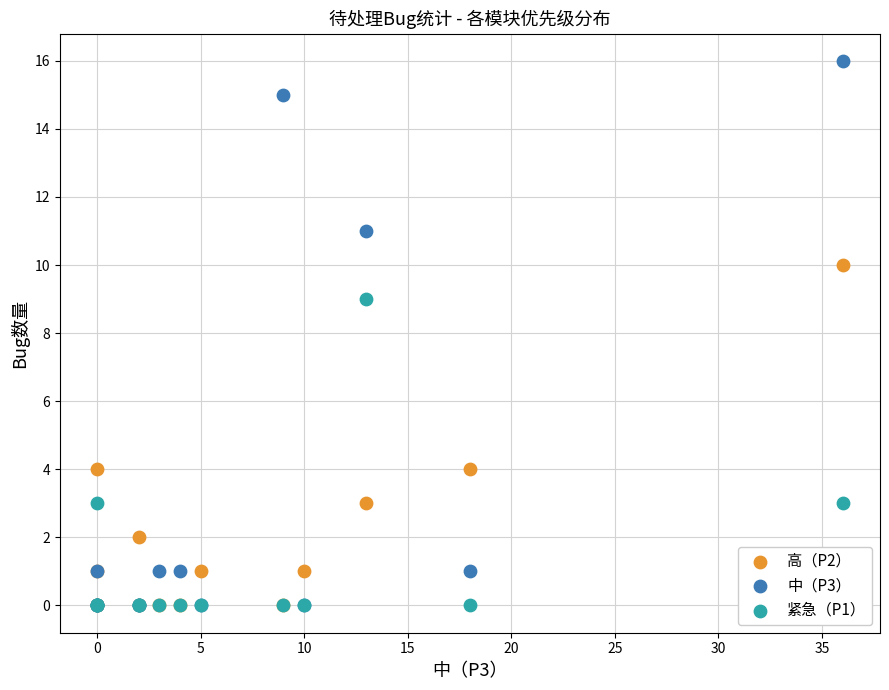

What are all the series names shown in the legend?

高（P2）, 中（P3）, 紧急（P1）